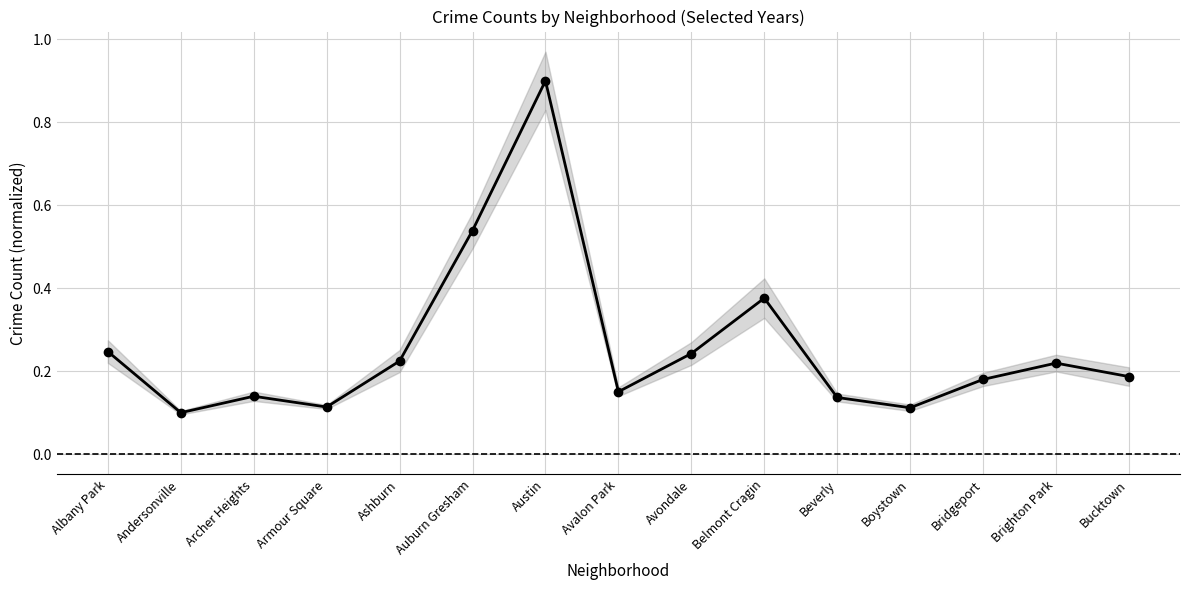

Which label corresponds to the largest value in the chart?

Austin